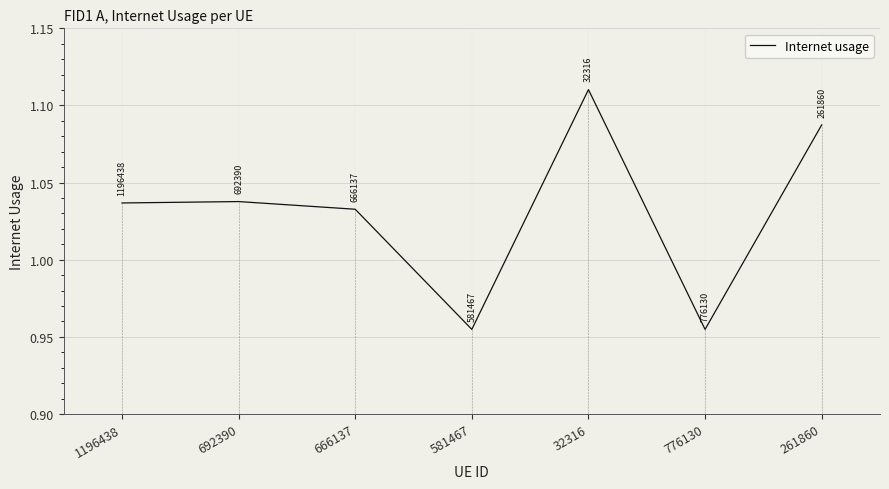

What is the sum of all values?

7.2